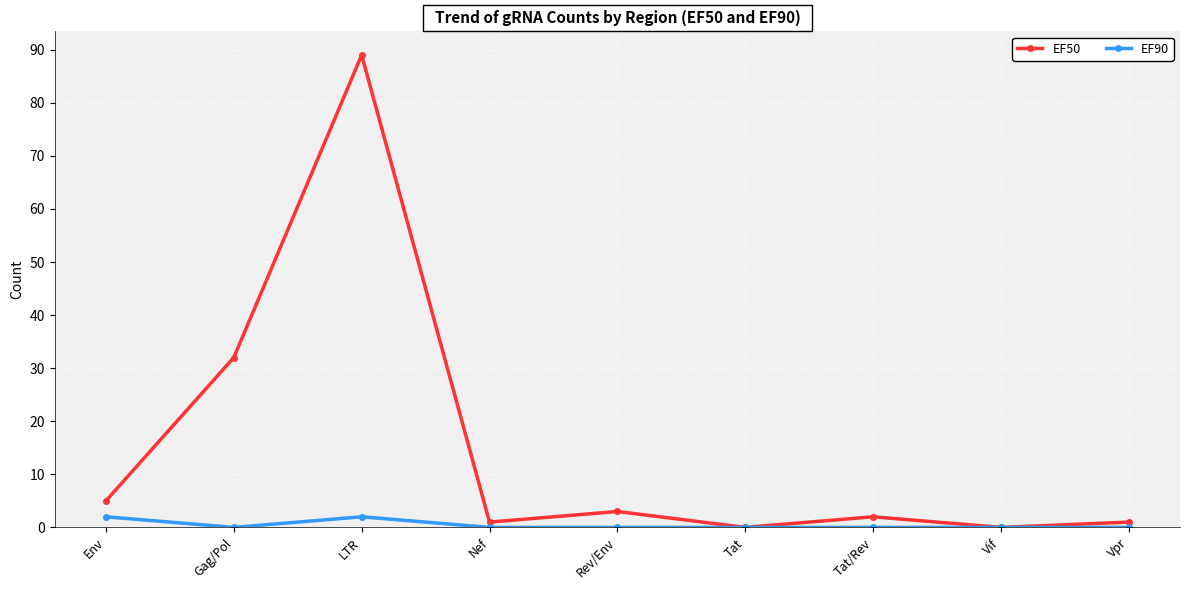

Does the chart display data point markers on the line(s)?

Yes